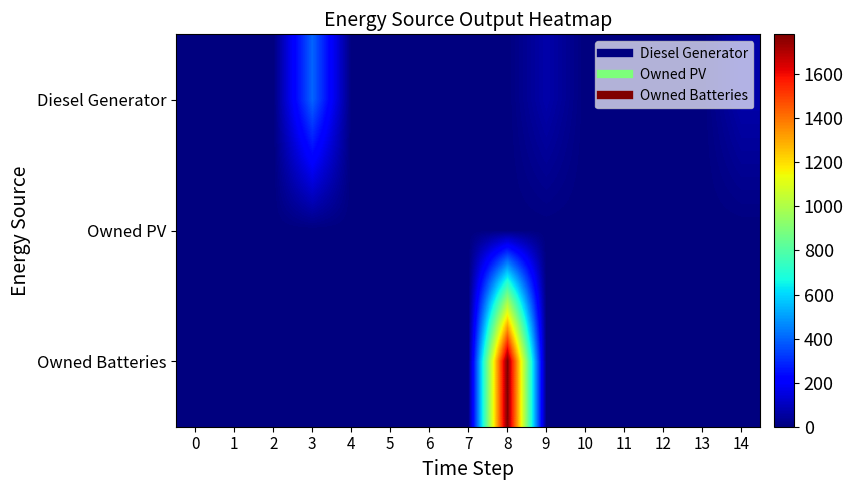

Reading left to right, what are all the values shown in this chart?

Diesel Generator: 0=0.0	1=0.0	2=0.0	3=400.0	4=0.0	5=0.0	6=0.0	7=0.0	8=0.0	9=69.0	10=0.0	11=0.0	12=0.0	13=0.0	14=69.0
Owned PV: 0=0.0	1=0.0	2=0.0	3=0.0	4=0.0	5=0.0	6=0.0	7=0.0	8=0.0	9=0.0	10=0.0	11=0.0	12=0.0	13=0.0	14=0.0
Owned Batteries: 0=0.0	1=0.0	2=0.0	3=0.0	4=0.0	5=0.0	6=0.0	7=0.0	8=1781.0	9=0.0	10=0.0	11=0.0	12=0.0	13=0.0	14=0.0